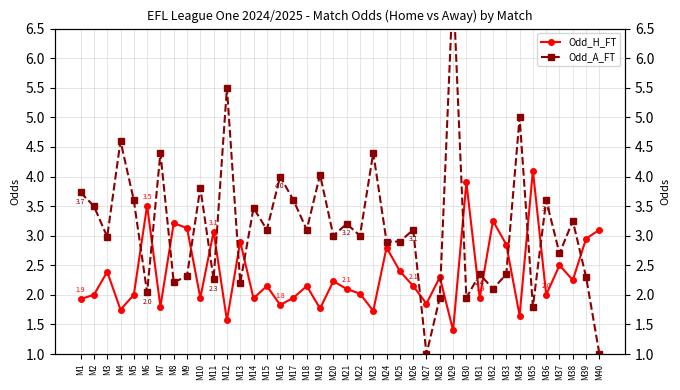

At which label does Odd_H_FT reach its minimum?

M29